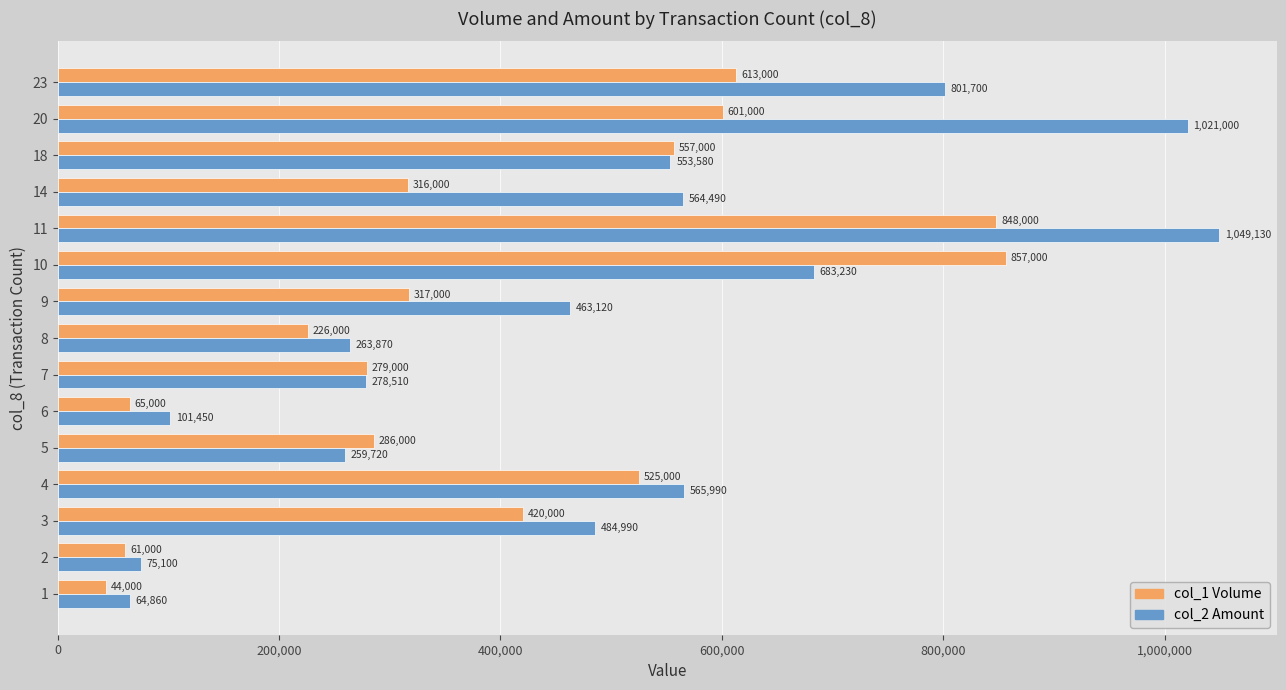

What is the difference between the maximum and second lowest values in the col_2 Amount series?

974030